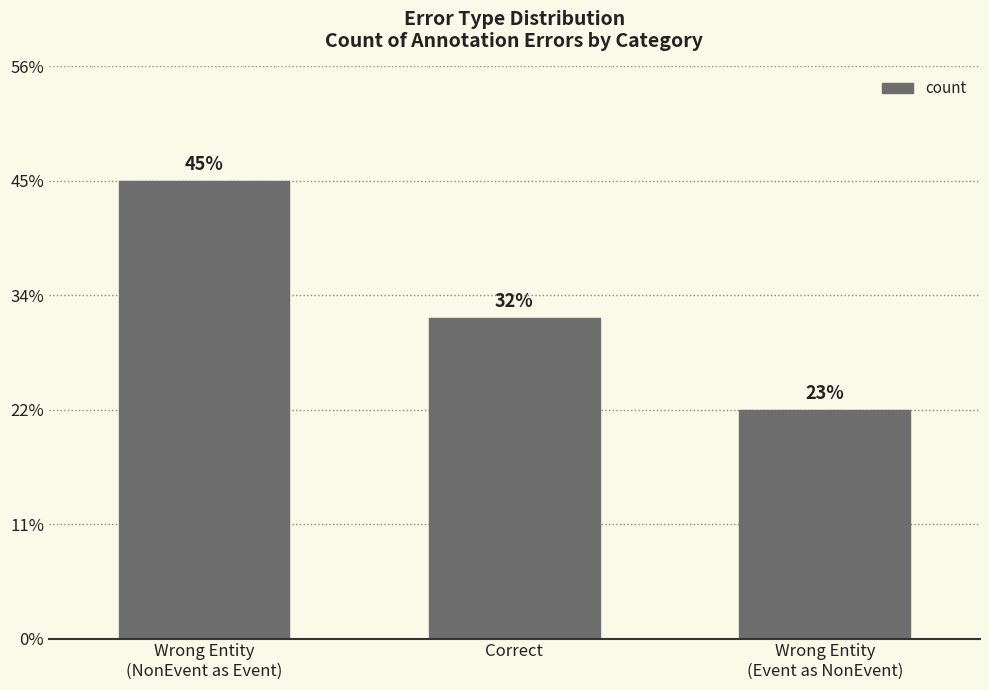

Rank the categories by value from lowest to highest.

Wrong Entity
(Event as NonEvent), Correct, Wrong Entity
(NonEvent as Event)